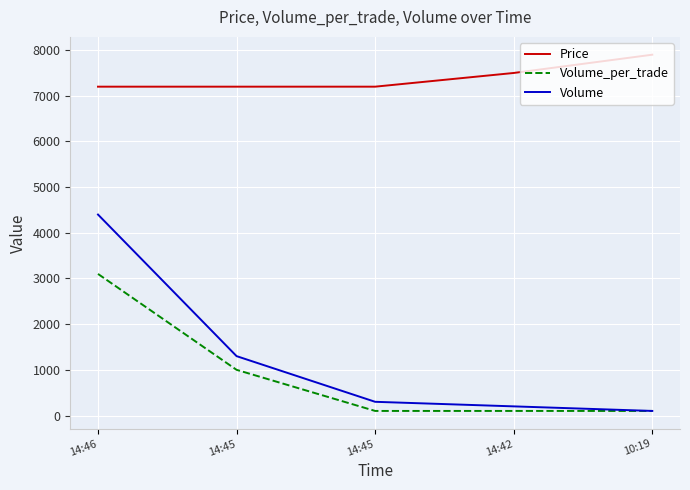

Which series changed the most between 14:45 and 14:42?

Volume